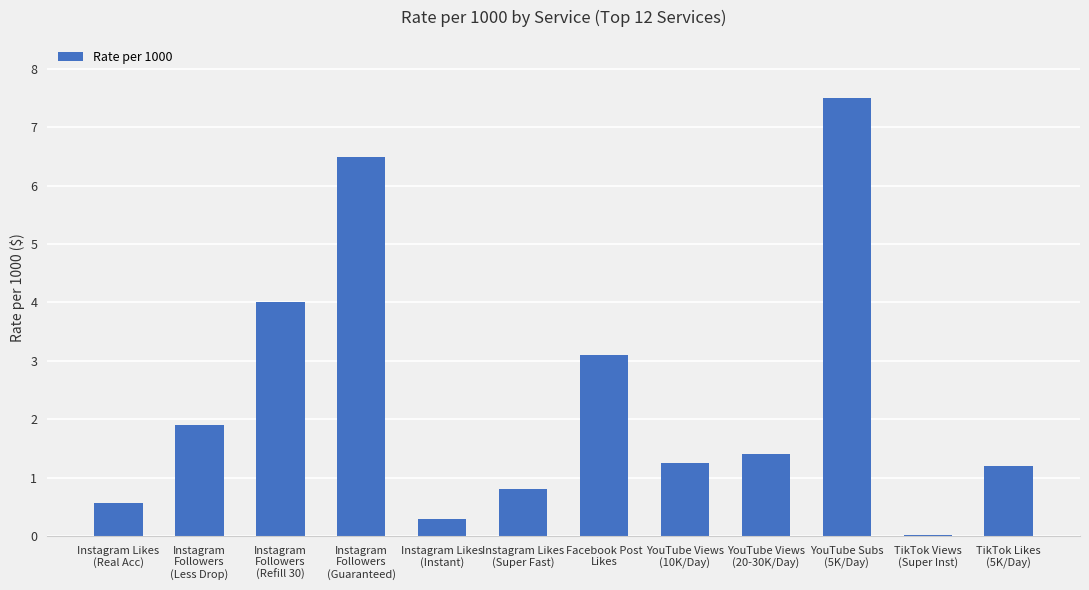

The value at TikTok Likes
(5K/Day) is 1.2. True or false?

True